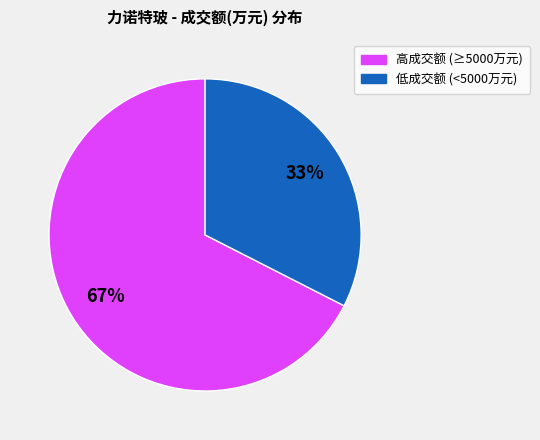

To the nearest percent, what is the average slice percentage?

50%